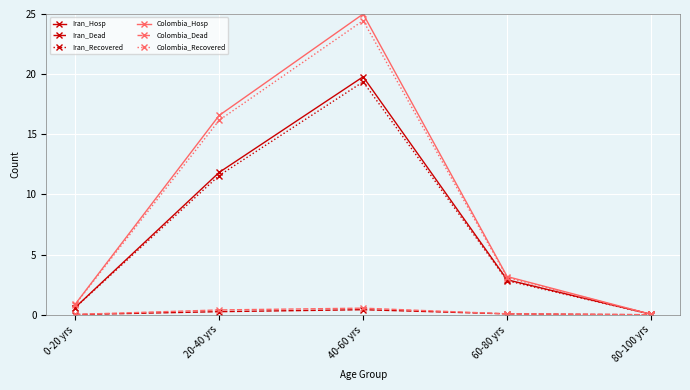

Where do Colombia_Dead and Iran_Dead first cross each other?

60-80 yrs and 80-100 yrs